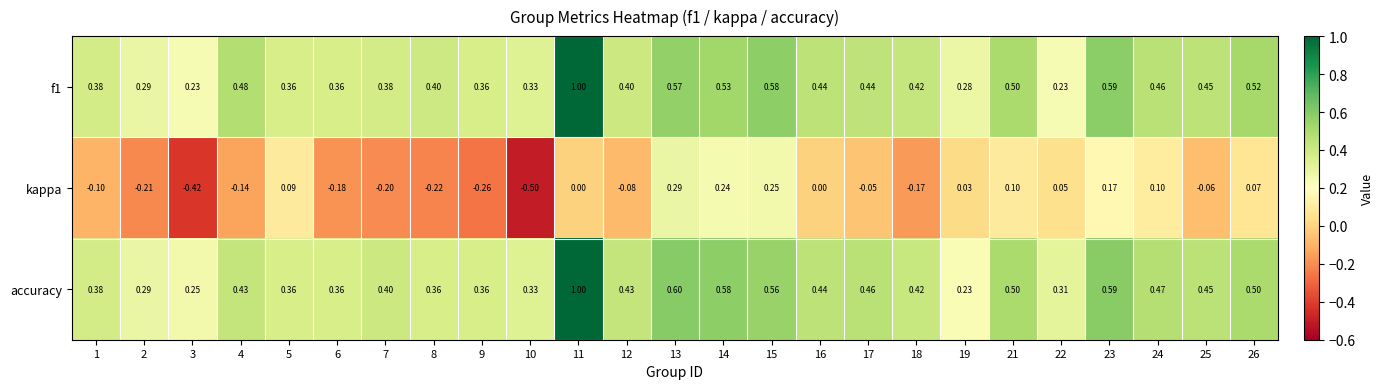

Which series changed the most between 10 and 18?

kappa